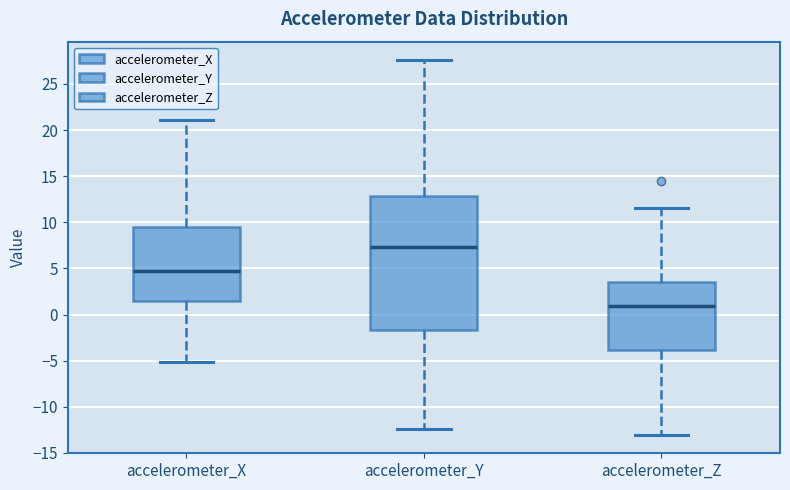

Which box has the highest median line?

accelerometer_Y